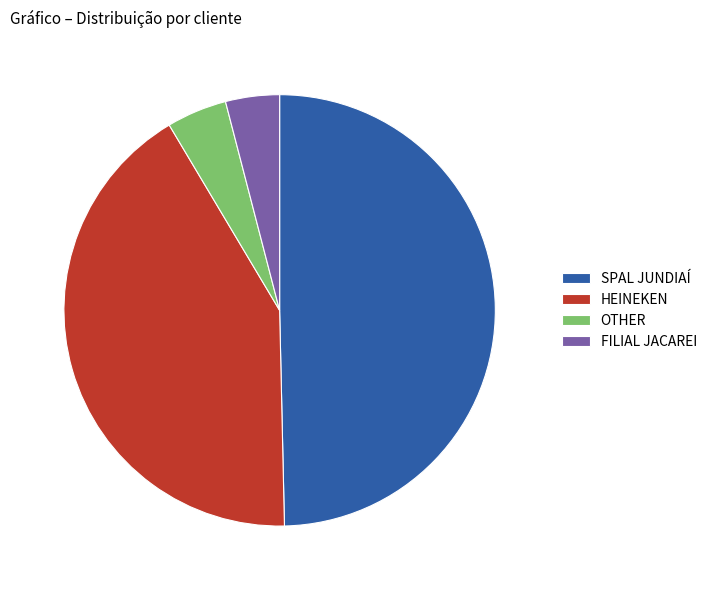

Is there any slice that represents more than half of the pie?

No